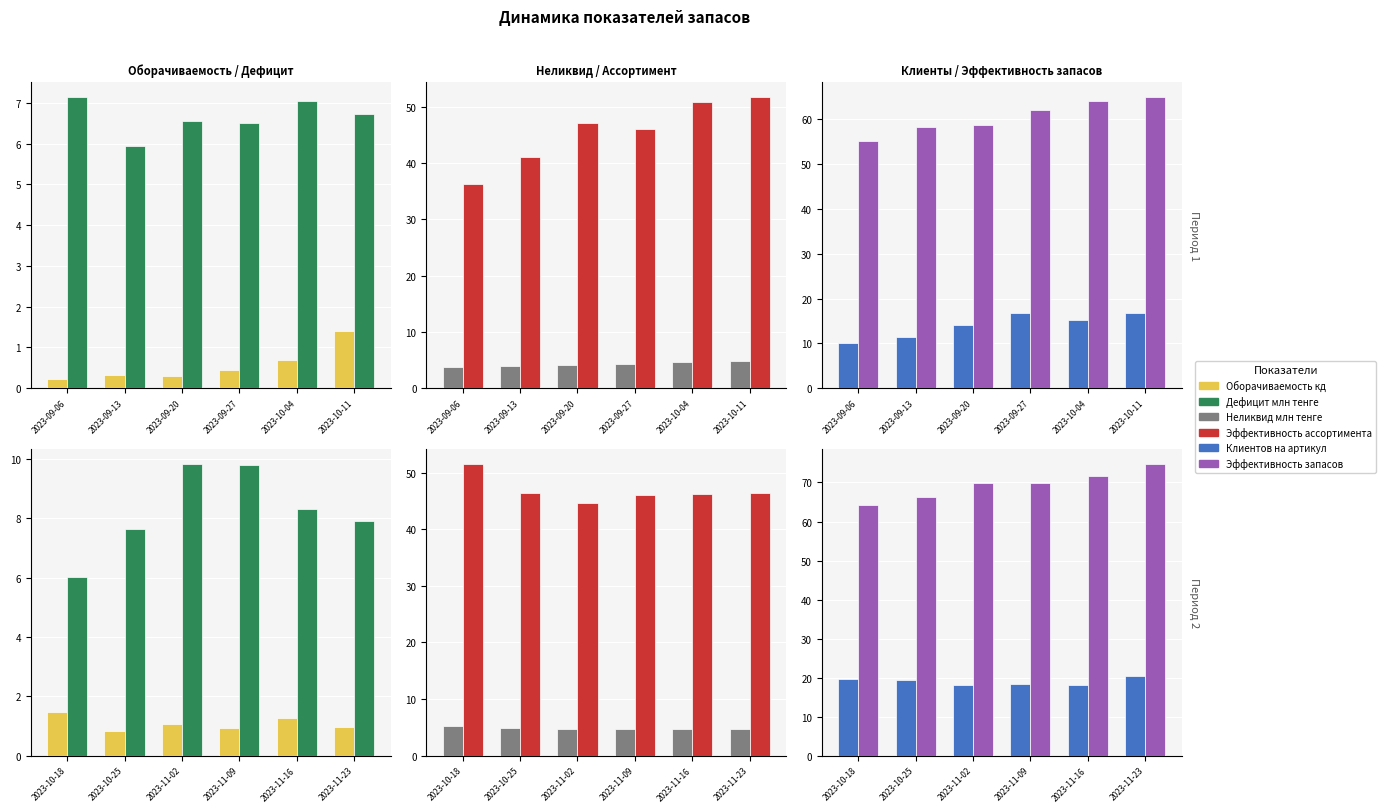

The Неликвид млн тенге series shows 1.9 at 2023-11-02. True or false?

False